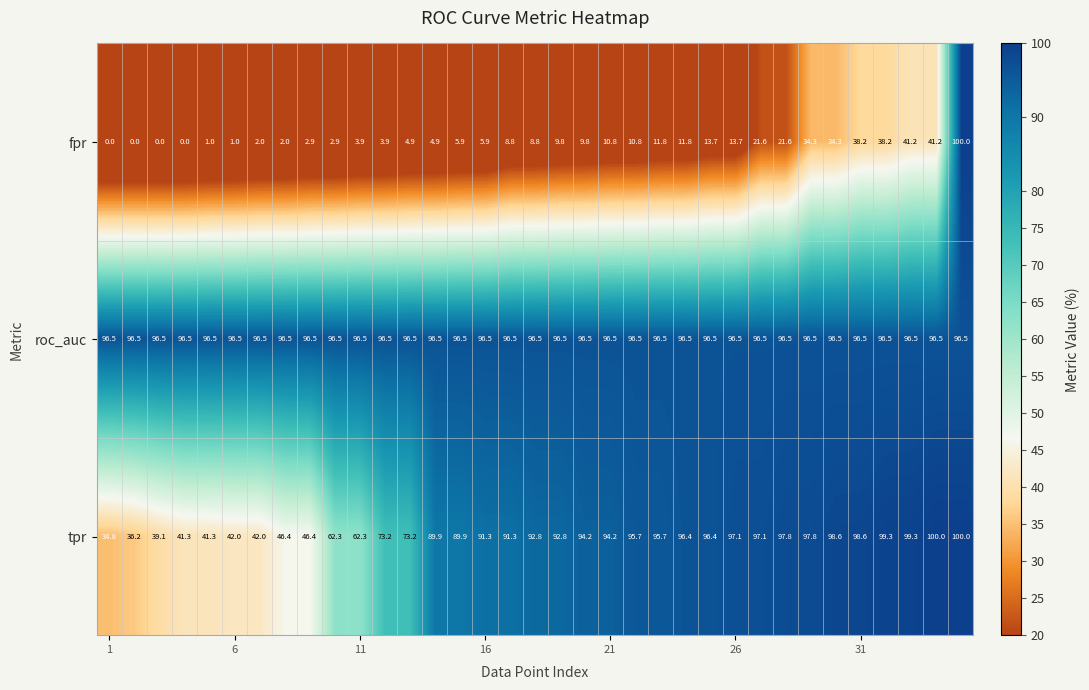

Rank the series by their average value, from lowest to highest.

fpr, tpr, roc_auc